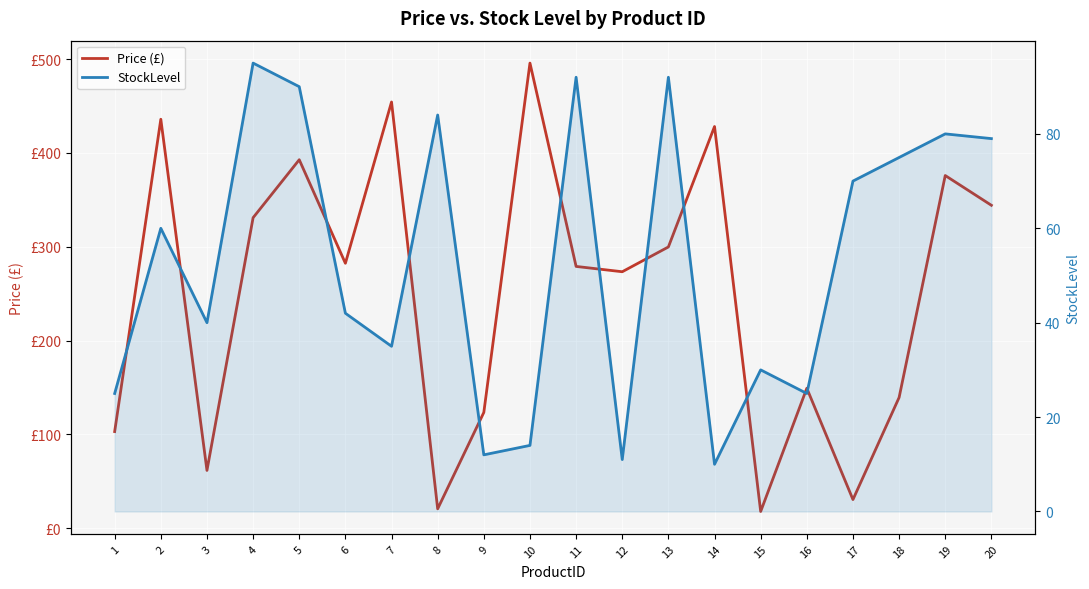

Reading right to left, what are all the values shown in this chart?

Price (£): 344.2	375.9	139.4	30.6	149.2	17.9	428.1	299.8	273.4	279.0	495.7	123.5	20.7	454.2	282.4	392.7	330.9	61.6	435.8	103.1
StockLevel: 79.0	80.0	75.0	70.0	25.0	30.0	10.0	92.0	11.0	92.0	14.0	12.0	84.0	35.0	42.0	90.0	95.0	40.0	60.0	25.0